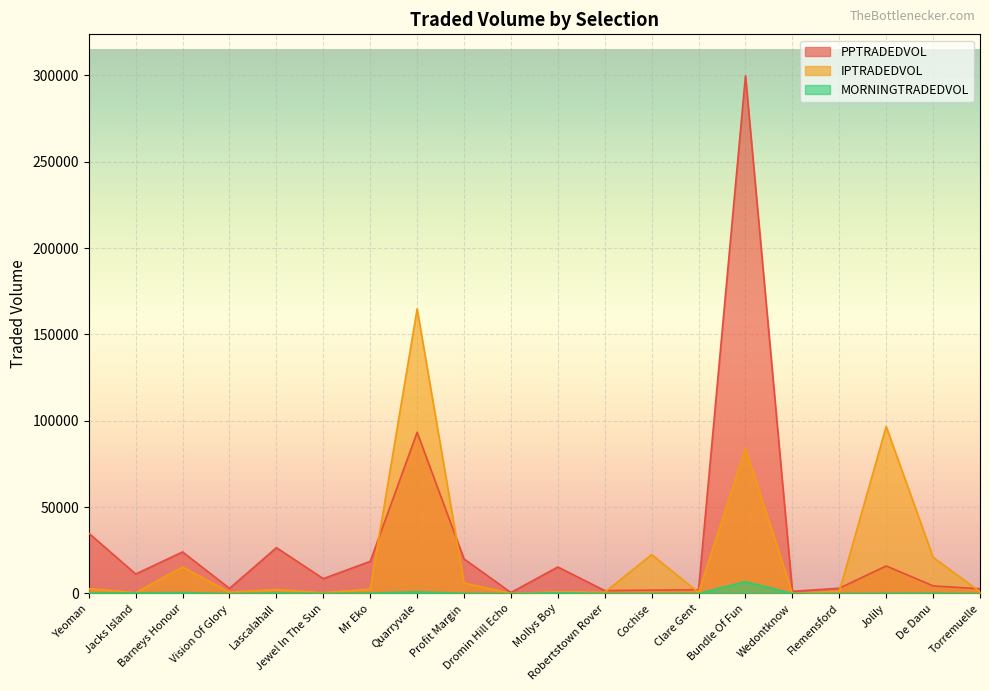

What are all the series names shown in the legend?

PPTRADEDVOL, IPTRADEDVOL, MORNINGTRADEDVOL